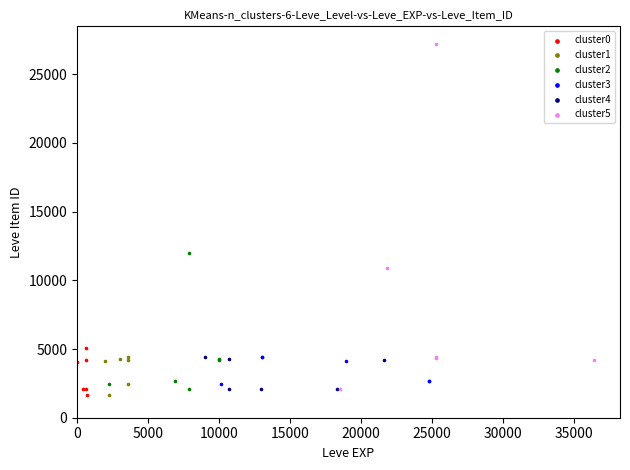

Which series has the widest spread of Y values?

cluster5